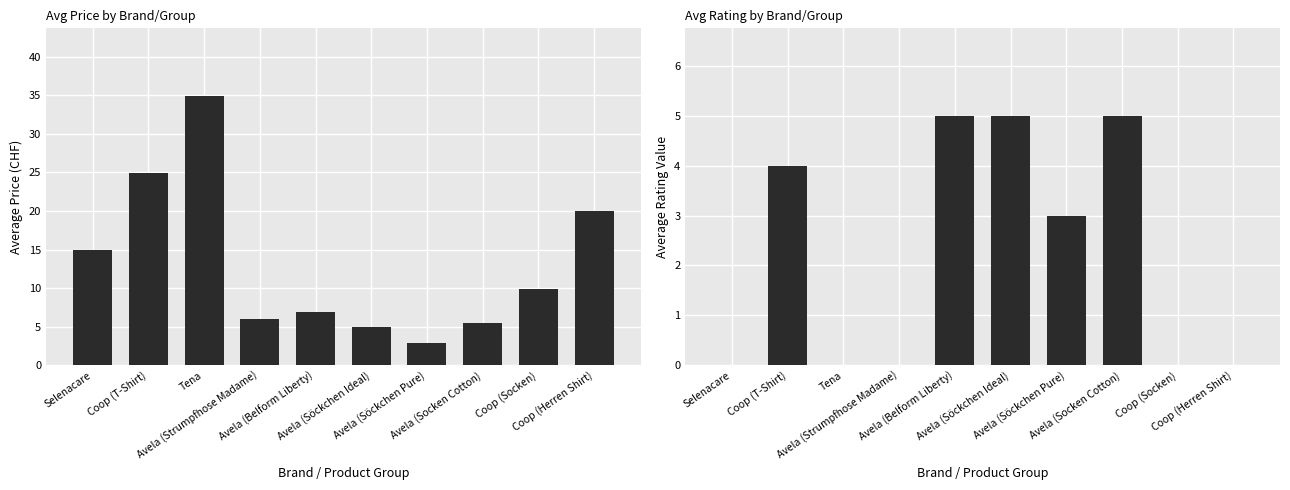

What position from the right is Coop (T-Shirt)?

9